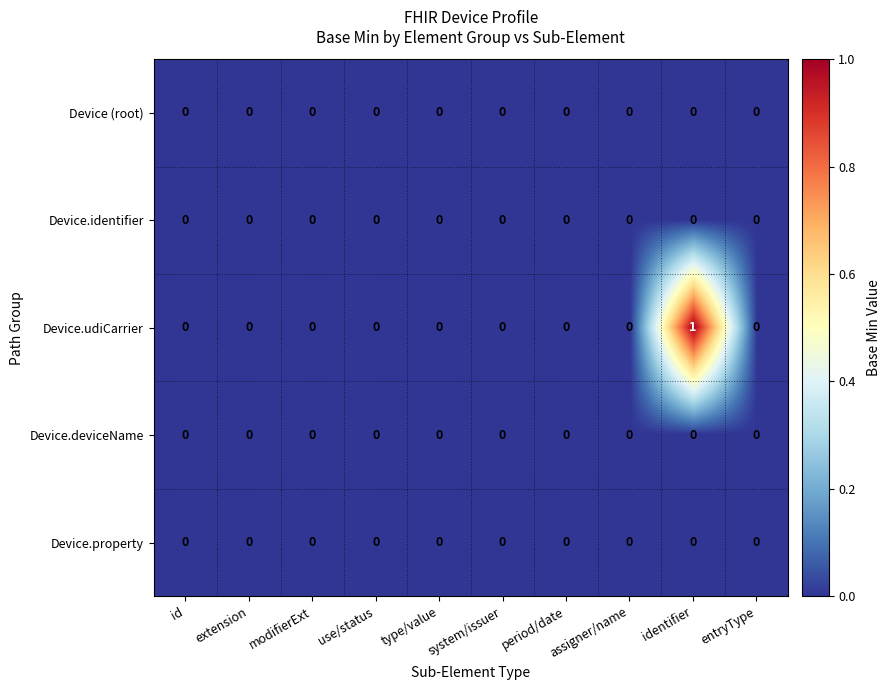

Which series has the widest spread of values?

Device.udiCarrier